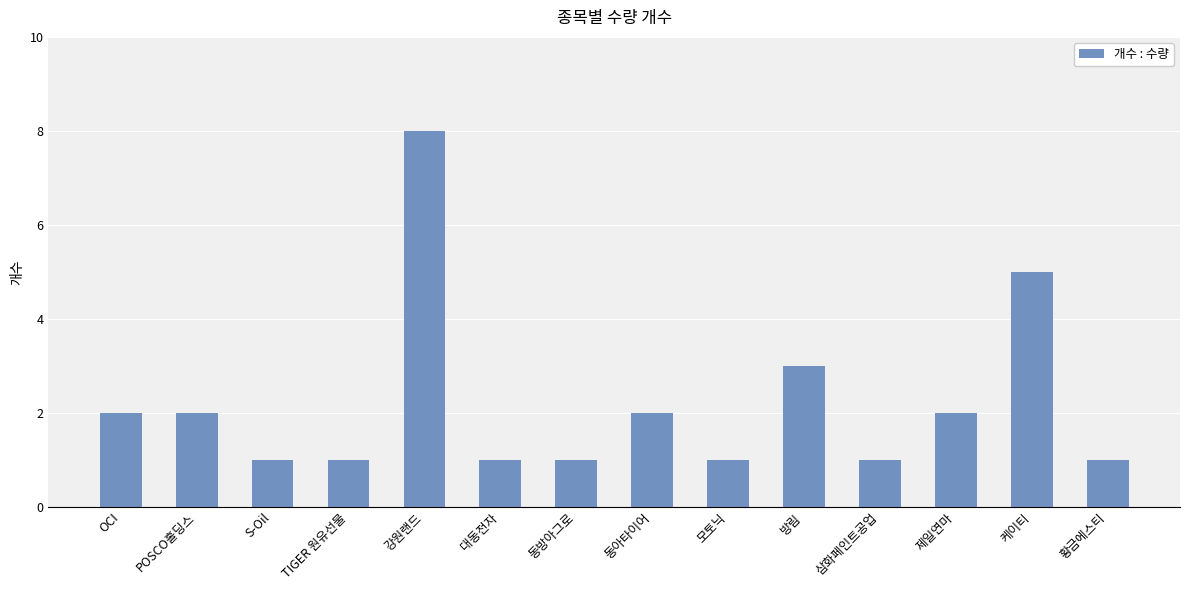

Are the bars grouped side by side (vs. stacked)?

No